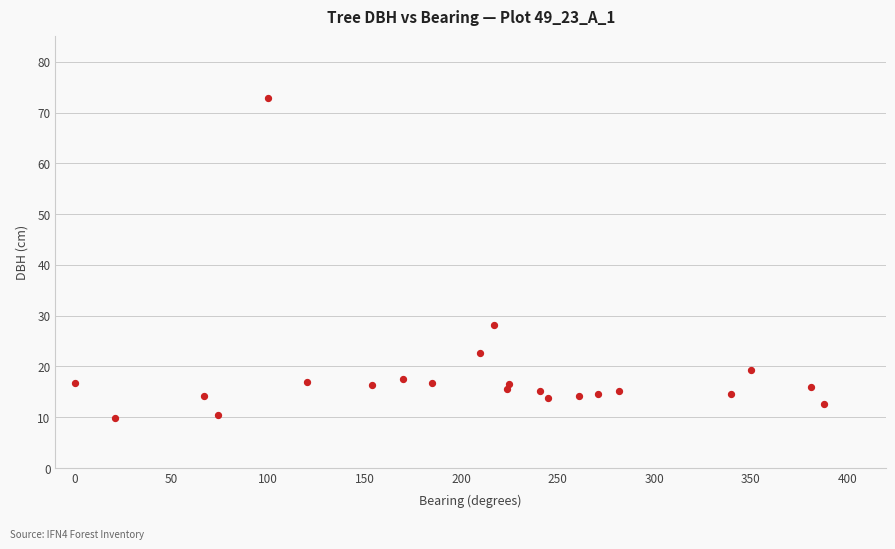

What is the range of X values (max minus min)?

388.0